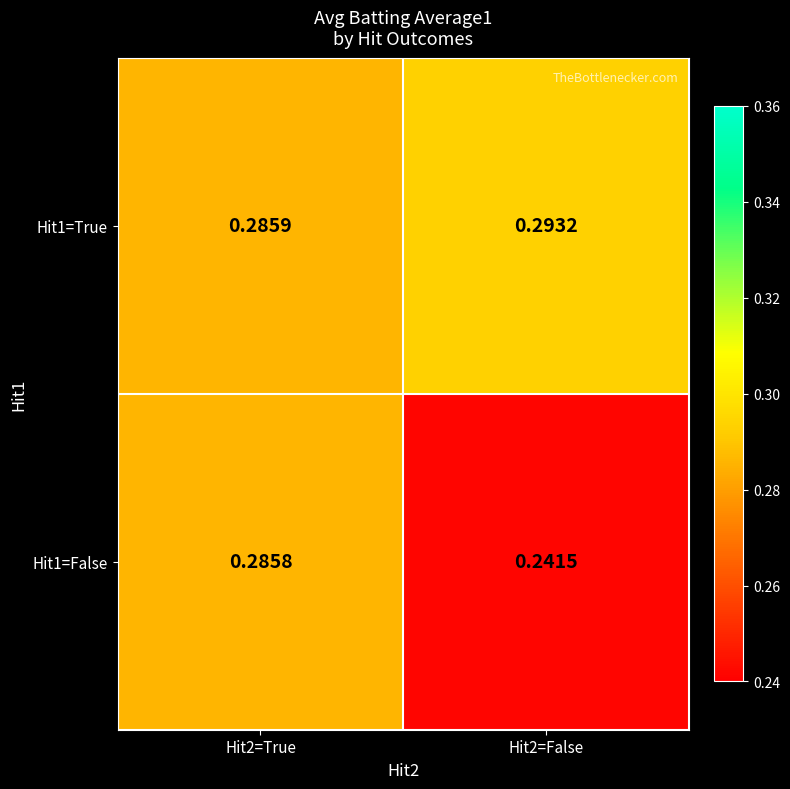

List the series in order of their overall mean, lowest first.

Hit1=False, Hit1=True